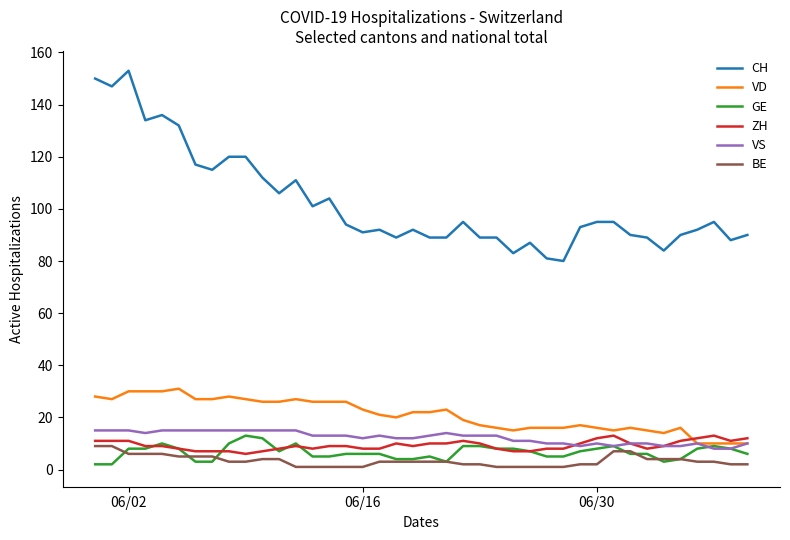

What is the maximum value shown in the chart?

153